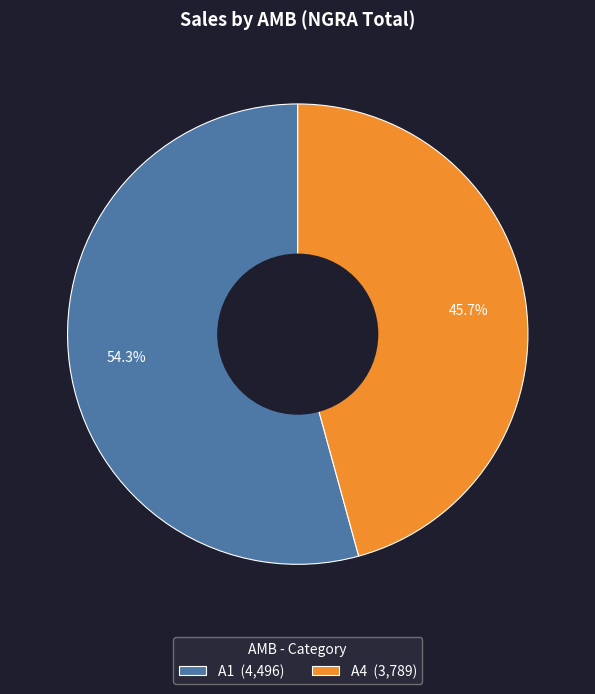

What percentage do A1 (4,496) and A4 (3,789) together represent?

100.0%